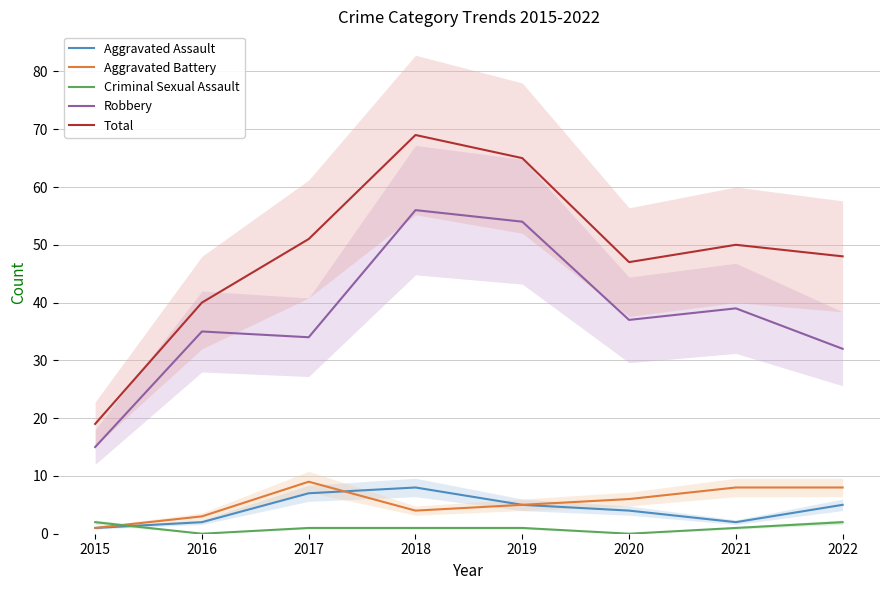

Rank the categories by Aggravated Assault value from lowest to highest.

2015, 2016, 2021, 2020, 2019, 2022, 2017, 2018